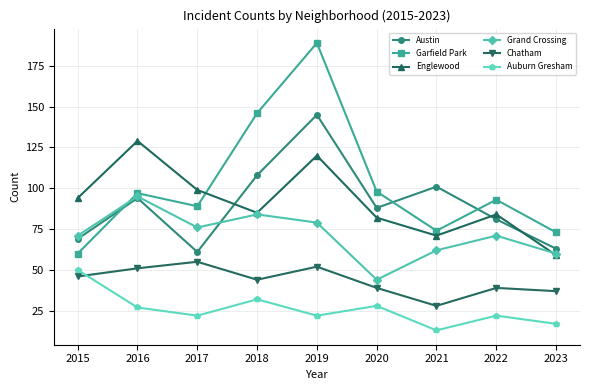

Which series ends up on top after the final intersection of Garfield Park and Englewood?

Garfield Park